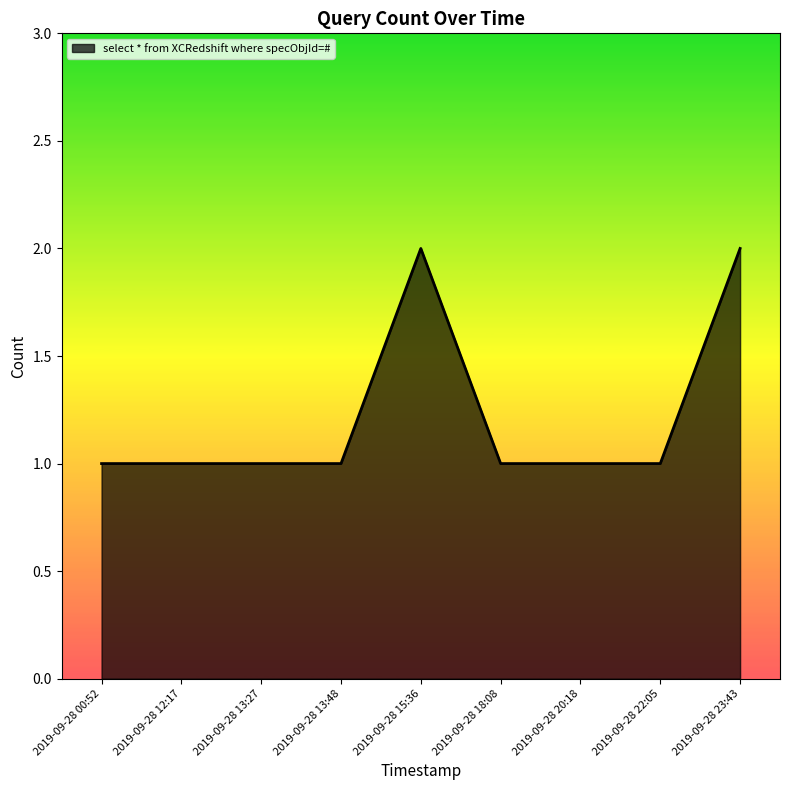

What position from the right is 2019-09-28 23:43?

1